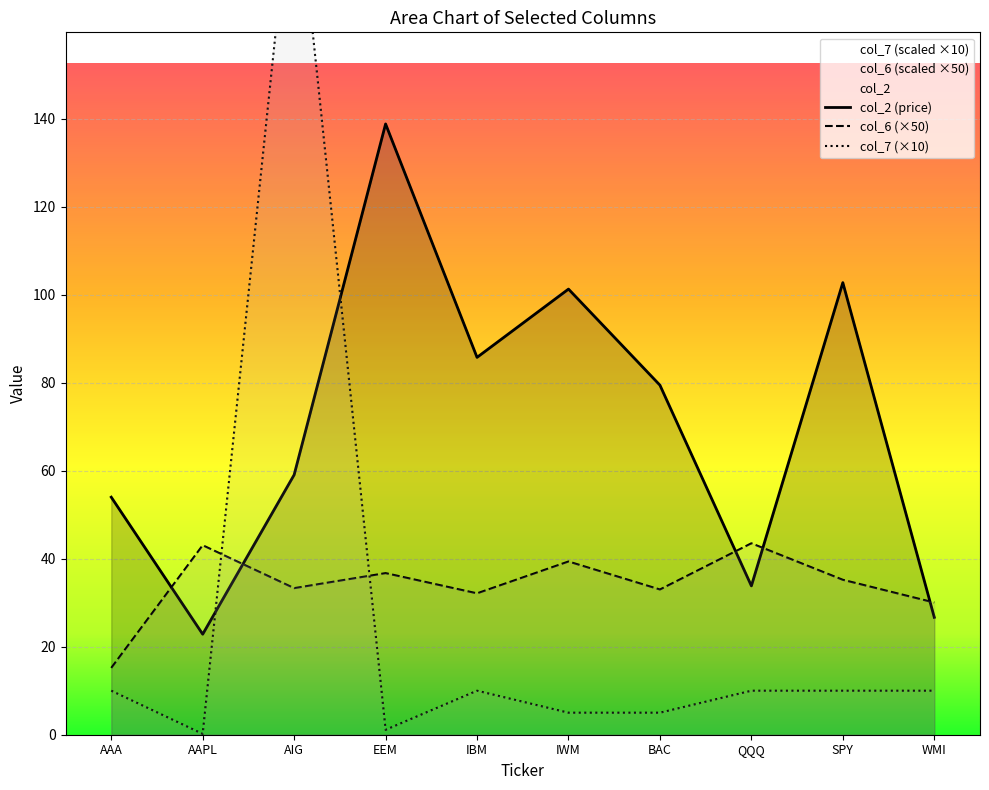

Rank the series by their average value, from highest to lowest.

col_2, col_6, col_7